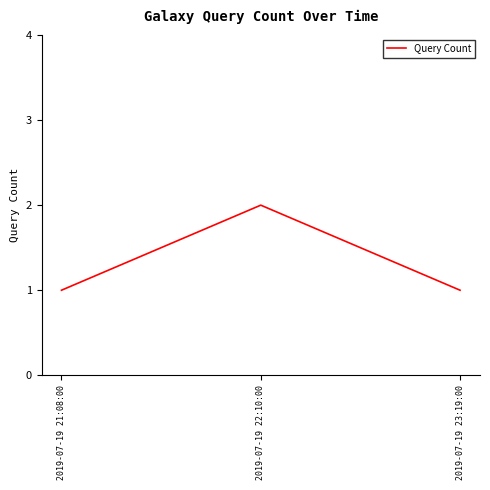

Count the number of data series in this chart.

1